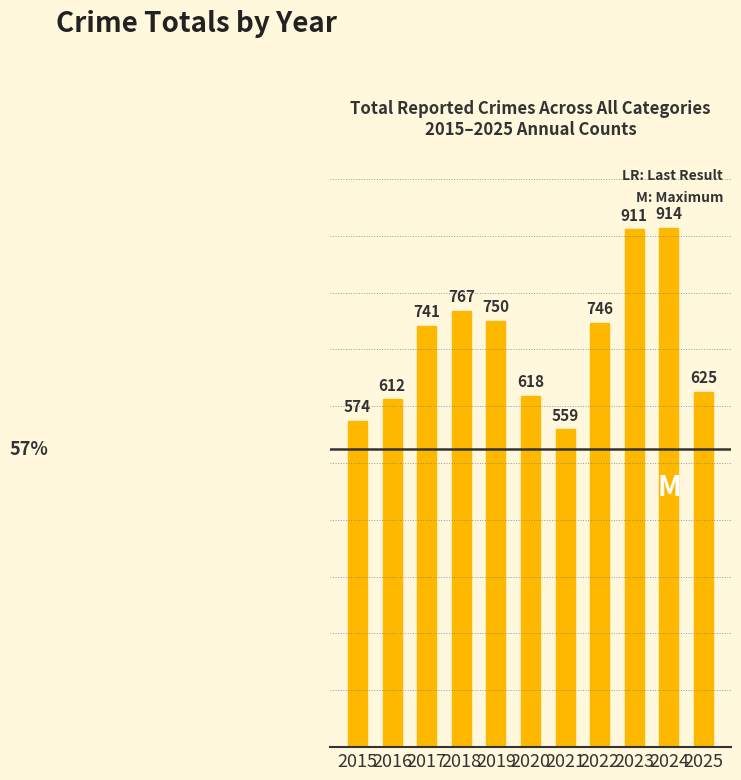

How many values are below 741?

5